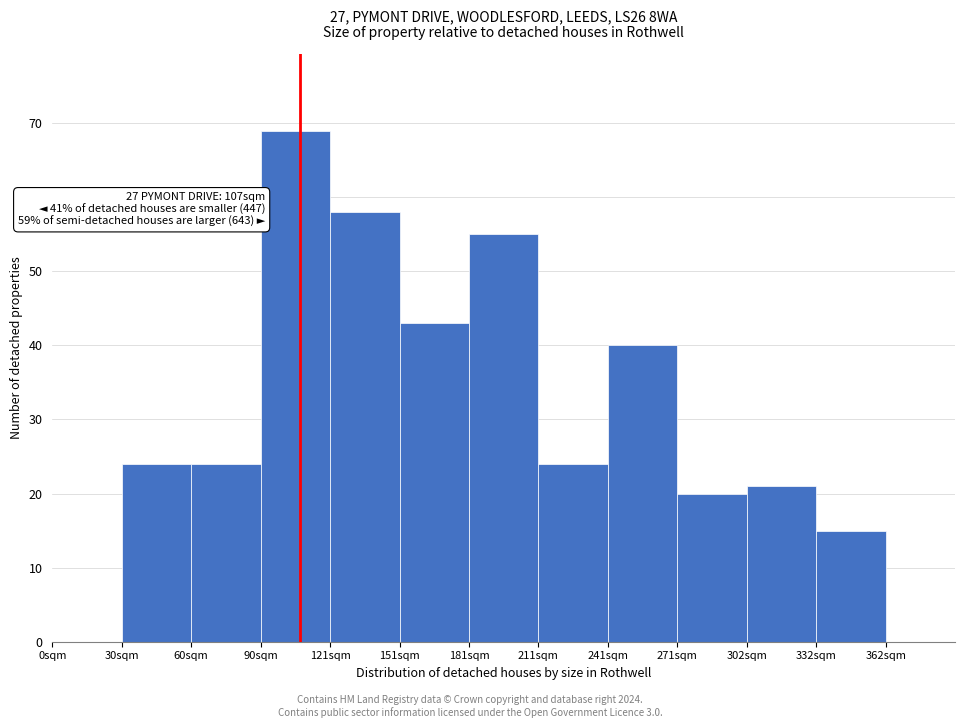

Over which range of the x-axis is the bar tallest?

90 to 120